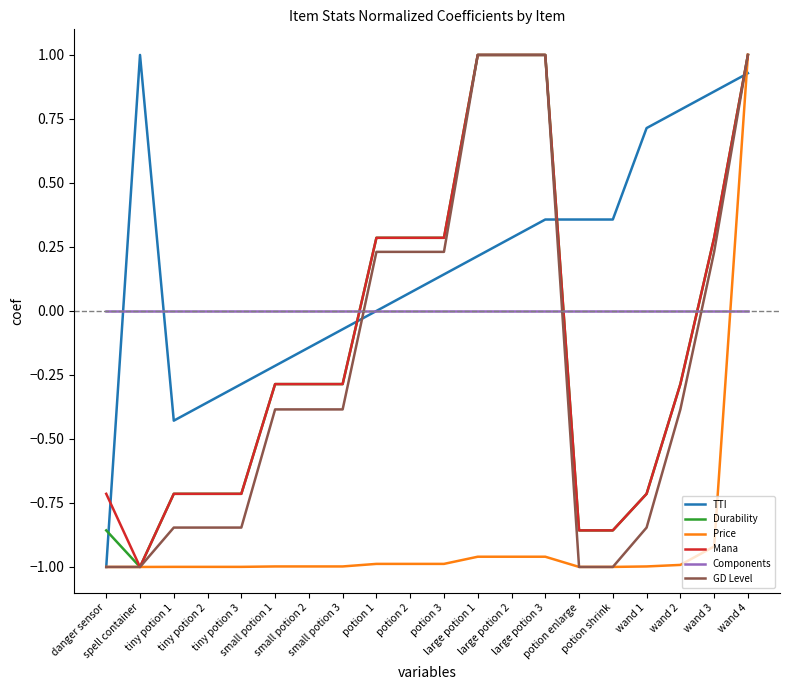

After their last crossing, which series has the higher values: GD Level or Components?

GD Level